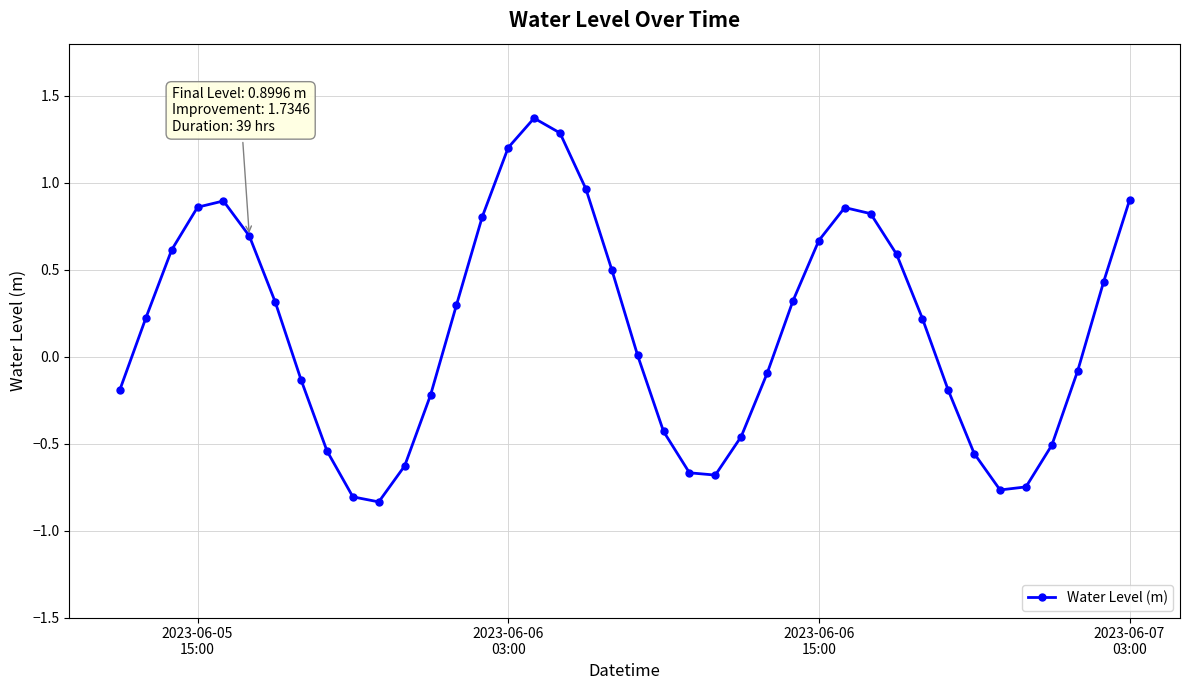

What is the average value?

0.2